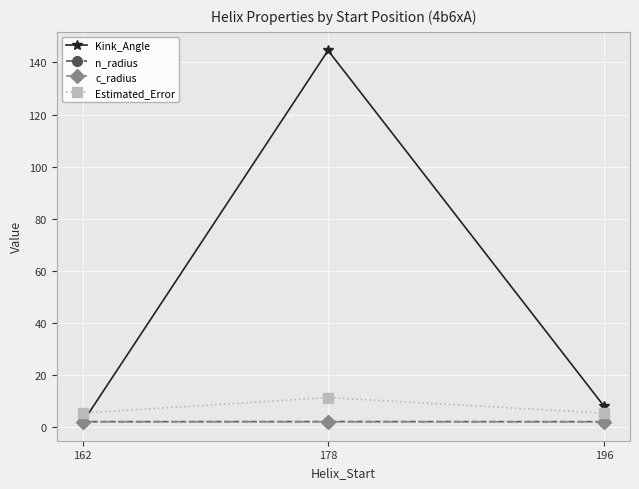

Which label corresponds to the largest value in the chart?

178